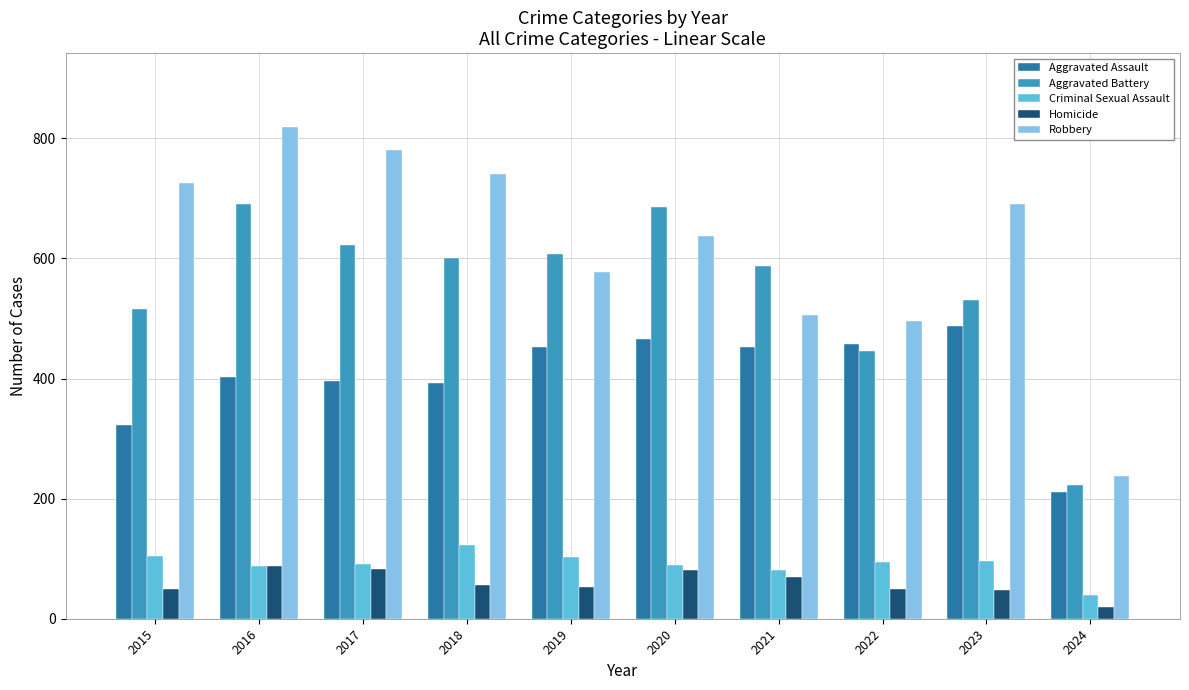

At how many categories does at least one series exceed 592?

7